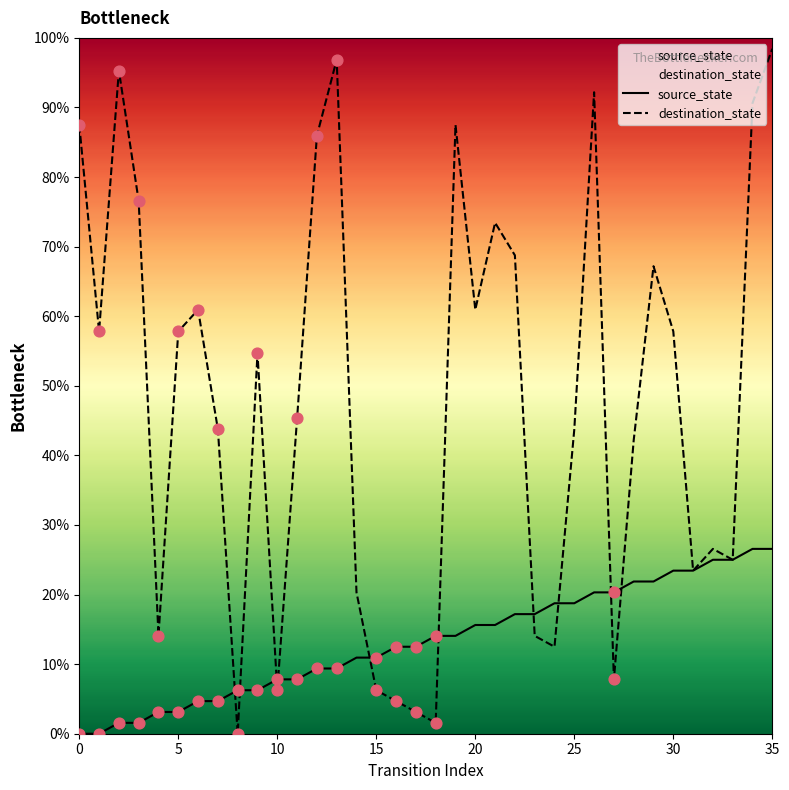

Which series reaches the minimum Y coordinate?

source_state